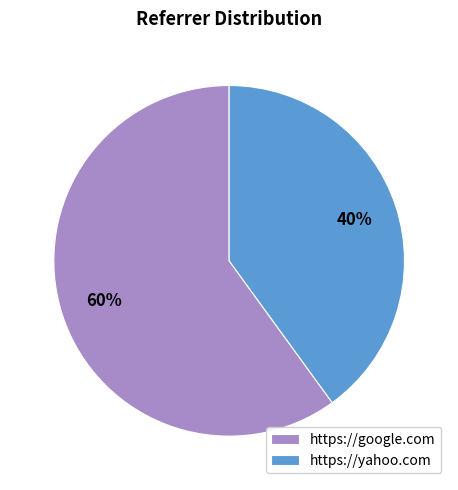

To the nearest percent, what portion does https://google.com represent?

60%